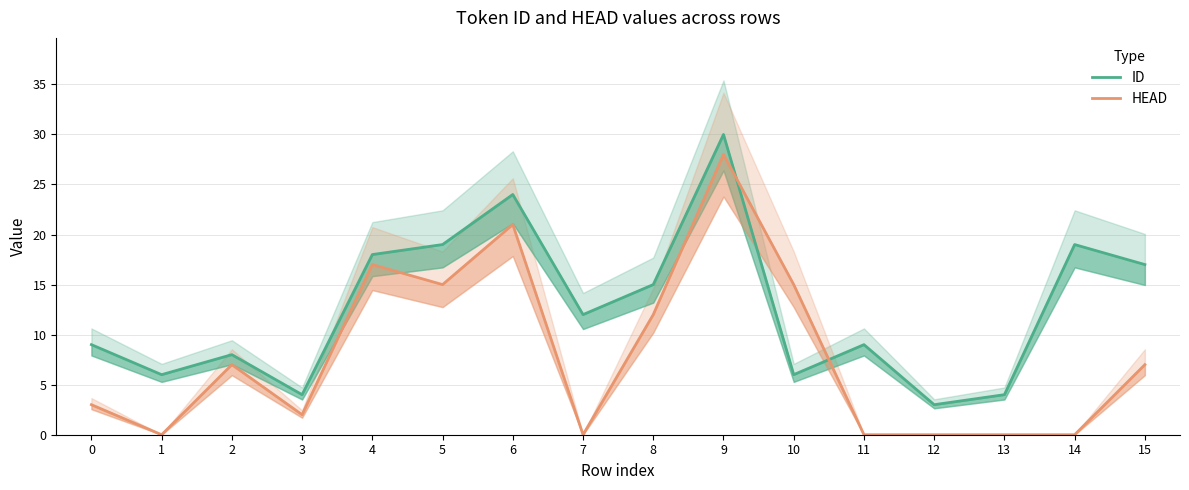

Reading left to right, transcribe all the data shown in this chart.

ID: 9	6	8	4	18	19	24	12	15	30	6	9	3	4	19	17
HEAD: 3	0	7	2	17	15	21	0	12	28	15	0	0	0	0	7